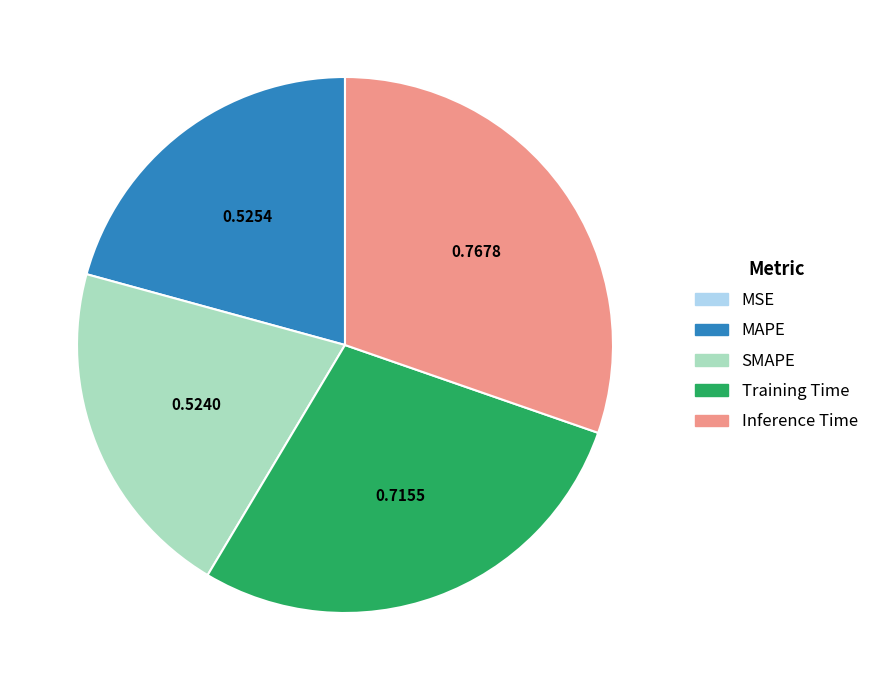

Which slice is the largest?

Inference Time